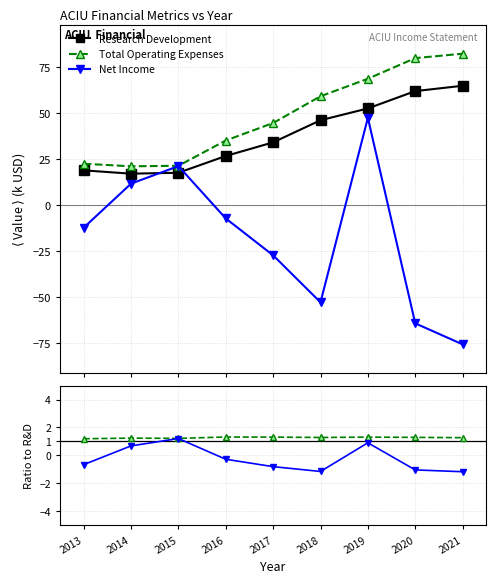

How many OpEx / R&D values are between 1 and 2?

9